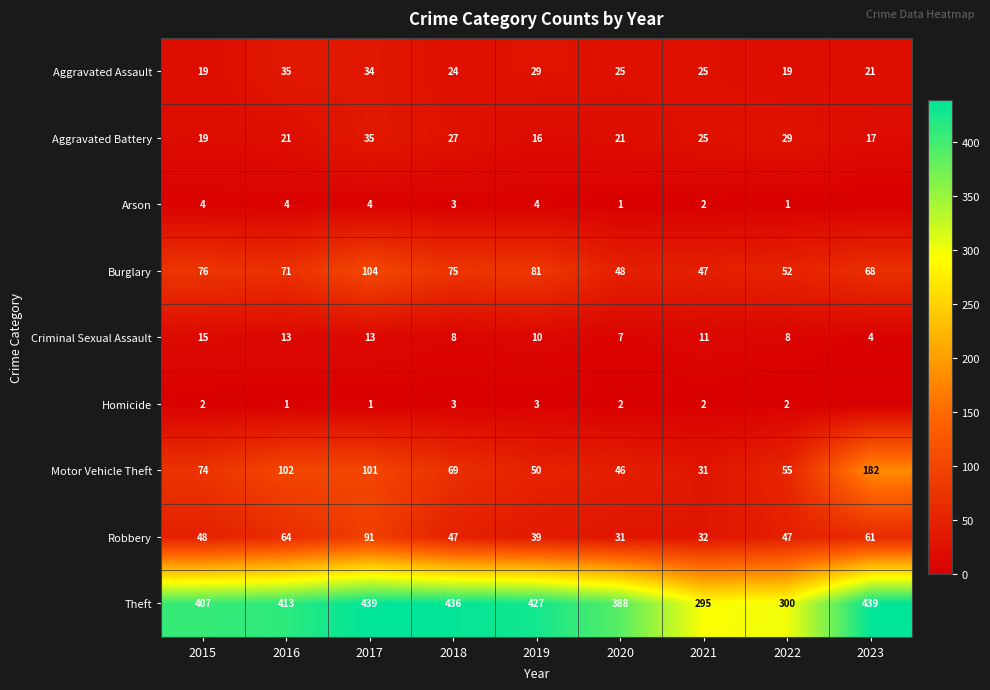

What is the maximum value shown in the chart?

439